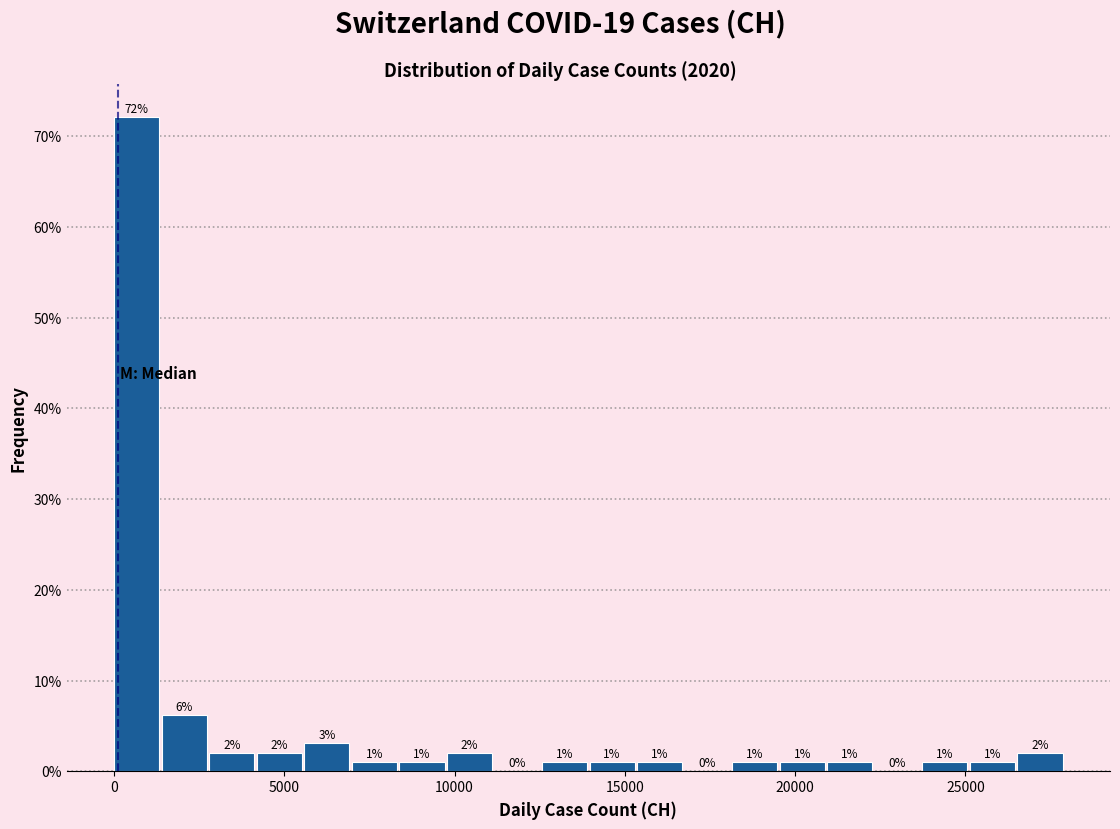

Around what value on the x-axis is the tallest bar? Give the approximate position of its centre, as read against the axis.

500